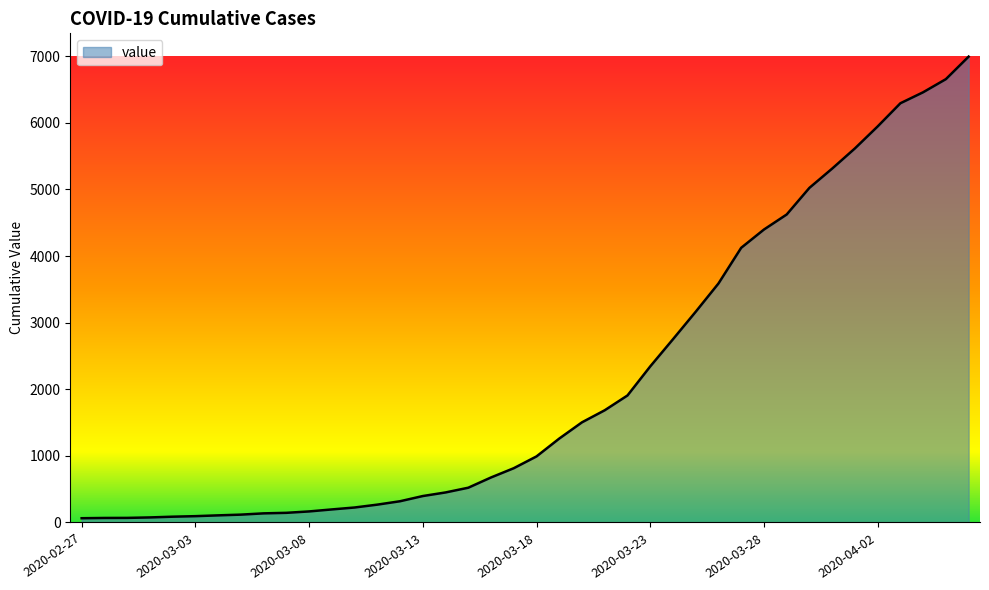

What is the maximum value shown in the chart?

6994